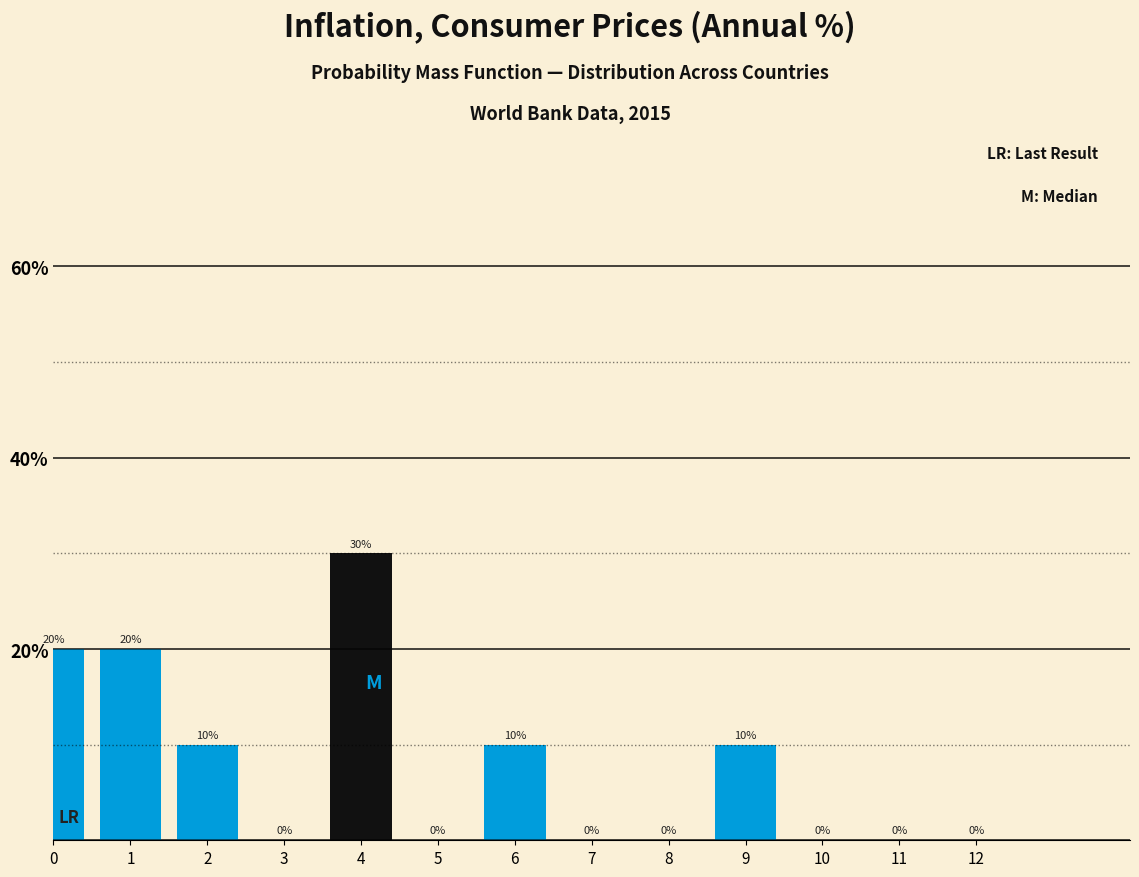

Reading right to left, what are all the values shown in this chart?

12=0	11=0	10=0	9=10	8=0	7=0	6=10	5=0	4=30	3=0	2=10	1=20	0=20